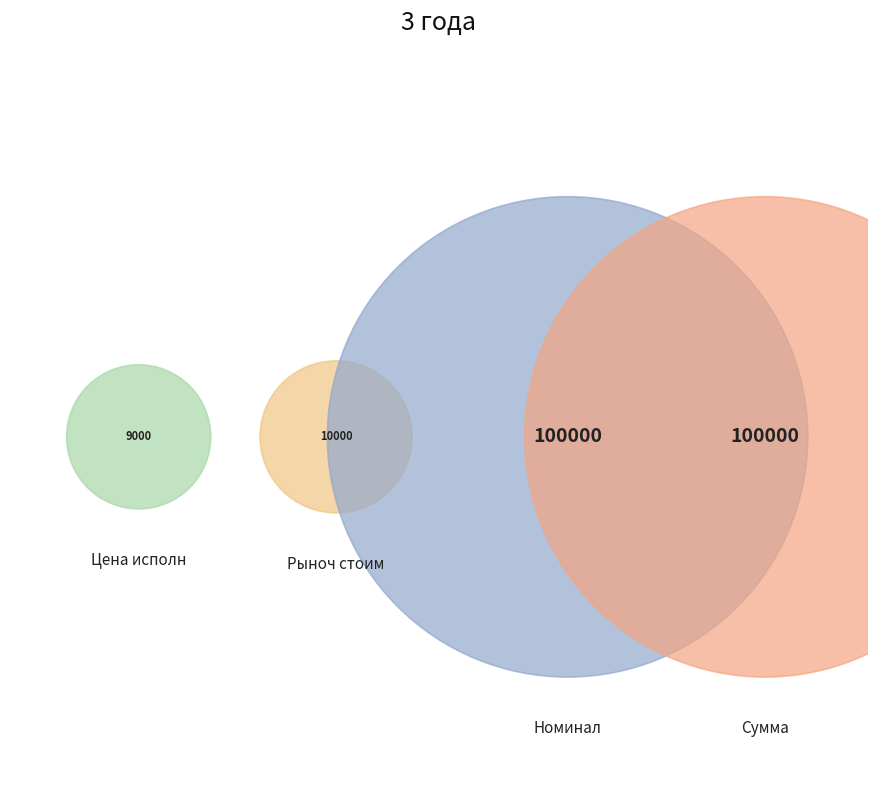

What is the total percentage of Цена исполн and Номинал?

49.8%